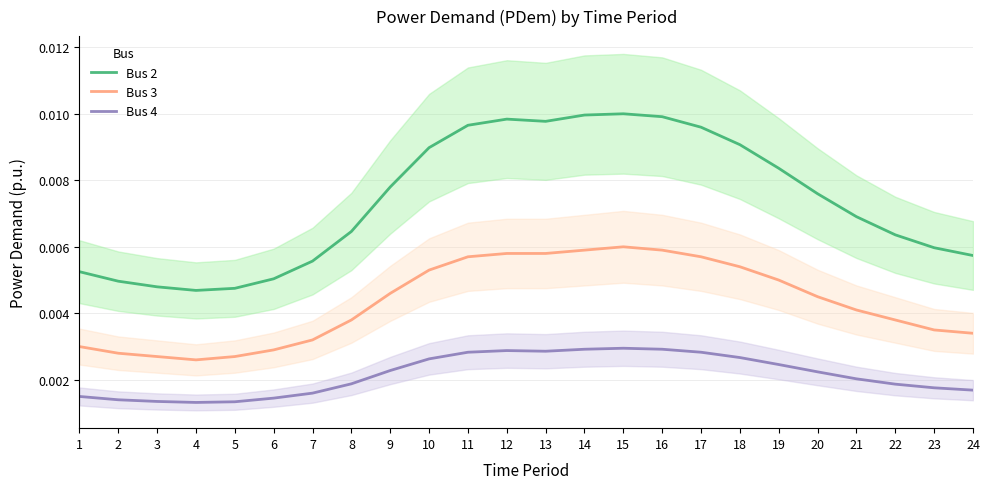

True or false: Bus 2 and Bus 4 cross at least once.

False